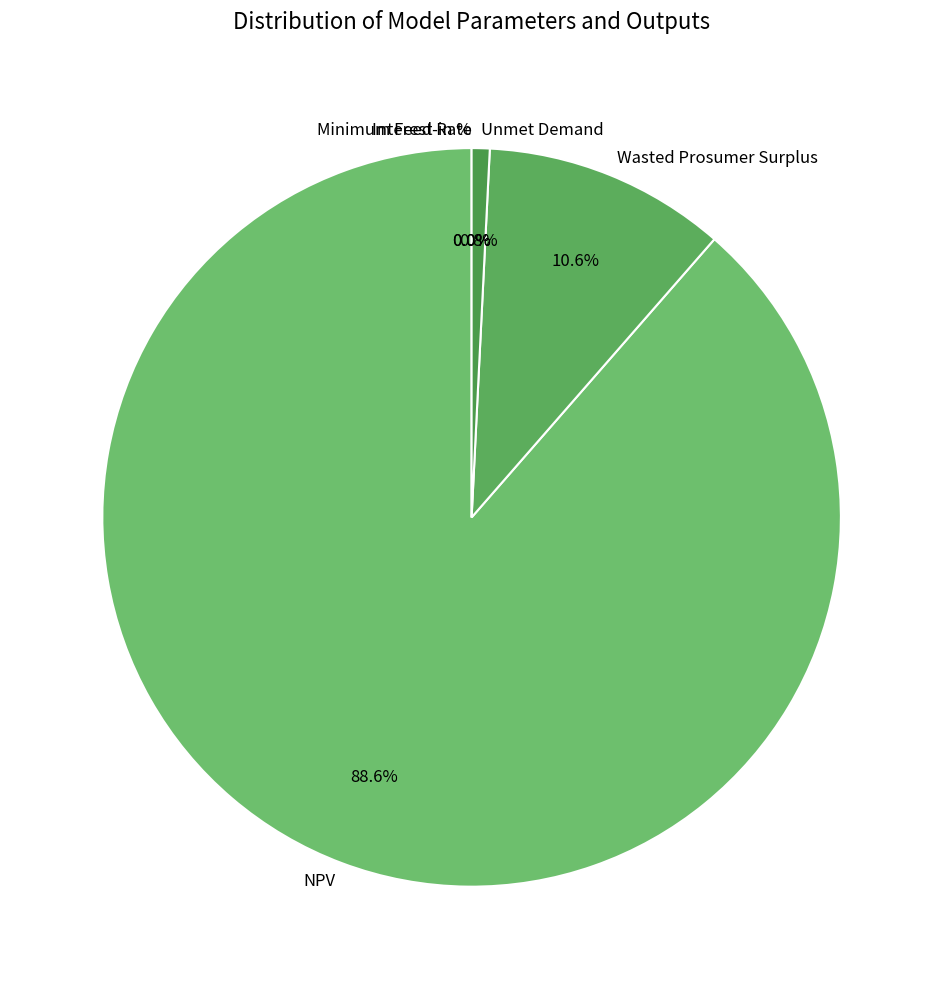

To the nearest percent, what percentage of the pie is Wasted Prosumer Surplus?

11%